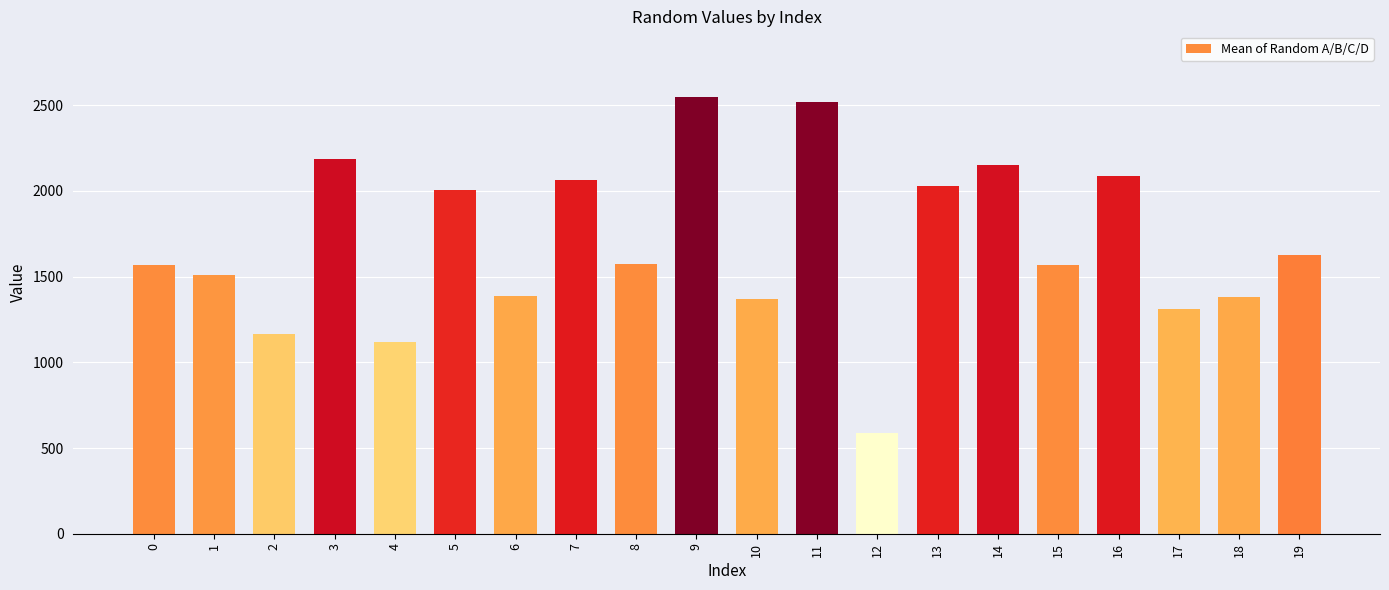

Does the chart contain any negative values?

No